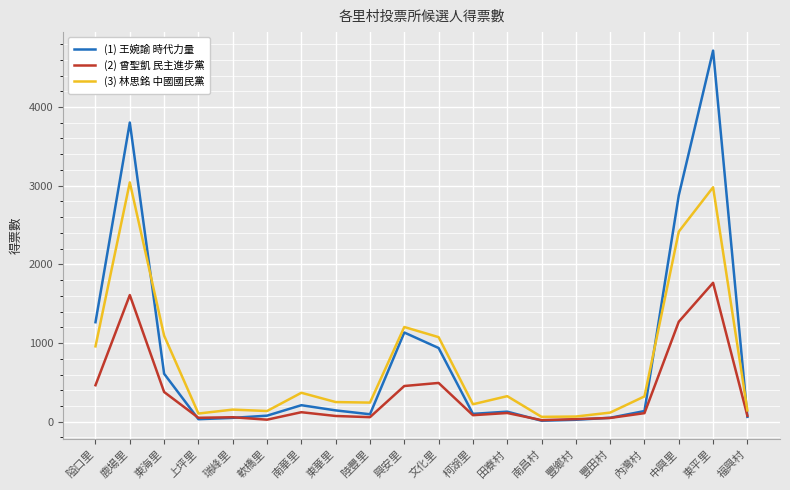

Rank the series by their maximum value, from highest to lowest.

(1) 王婉諭 時代力量, (3) 林思銘 中國國民黨, (2) 曾聖凱 民主進步黨